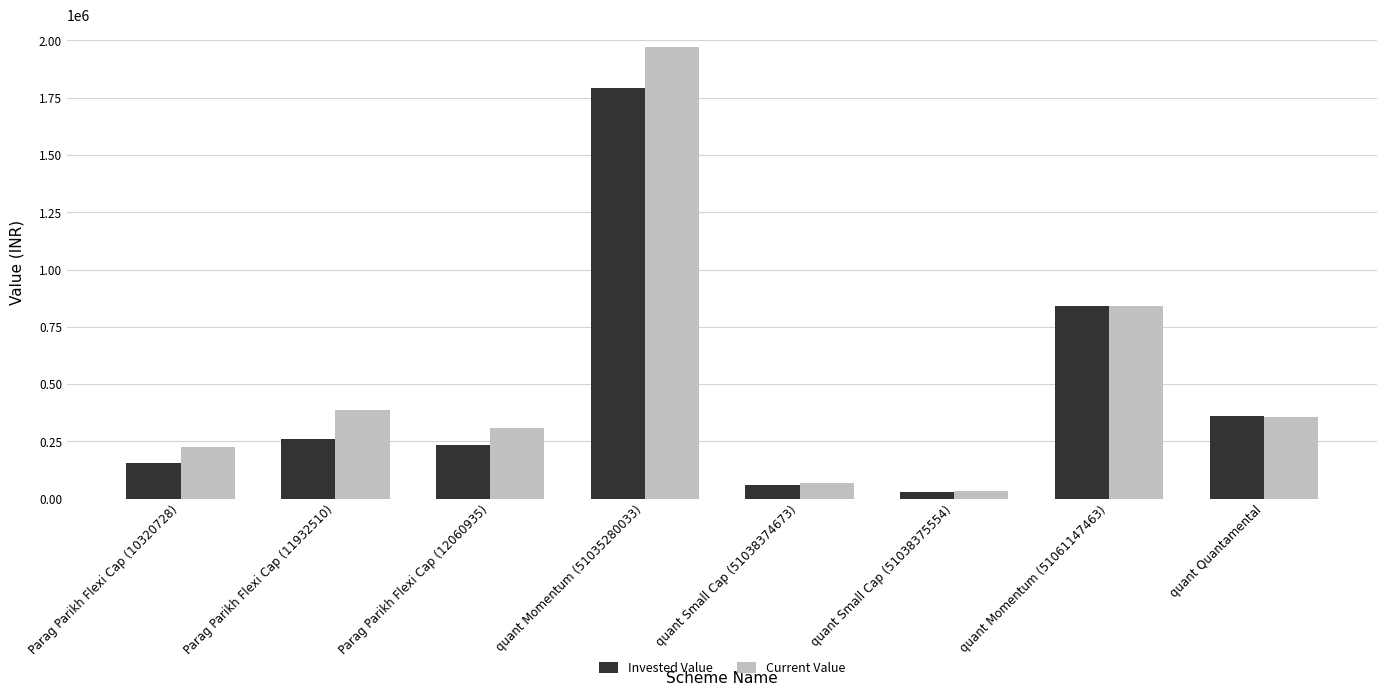

Is the value of Invested Value at quant Small Cap (51038375554) greater than the value of Current Value at quant Momentum (51061147463)?

No